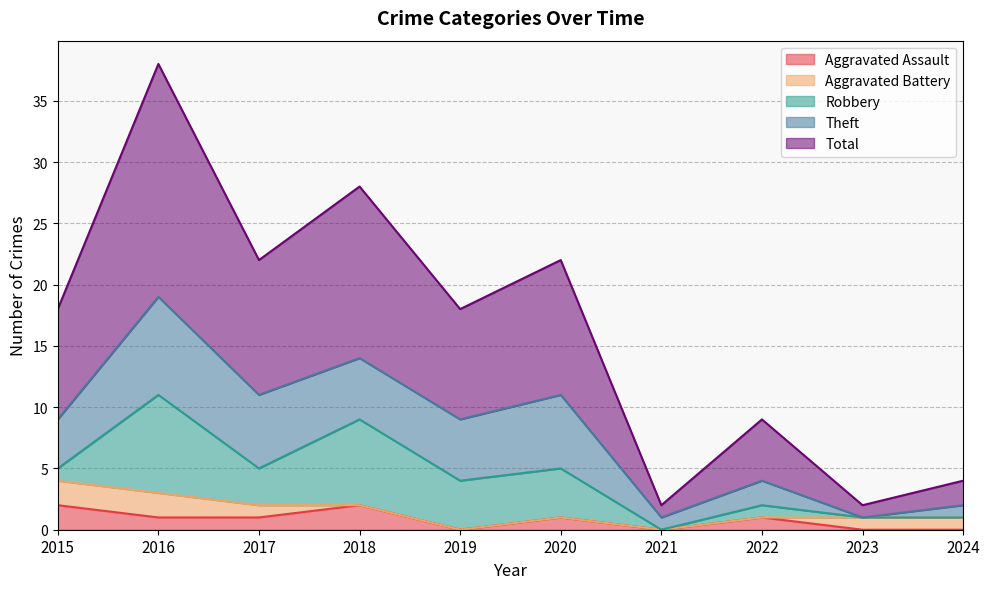

At which category is the sum across all series the highest?

2016